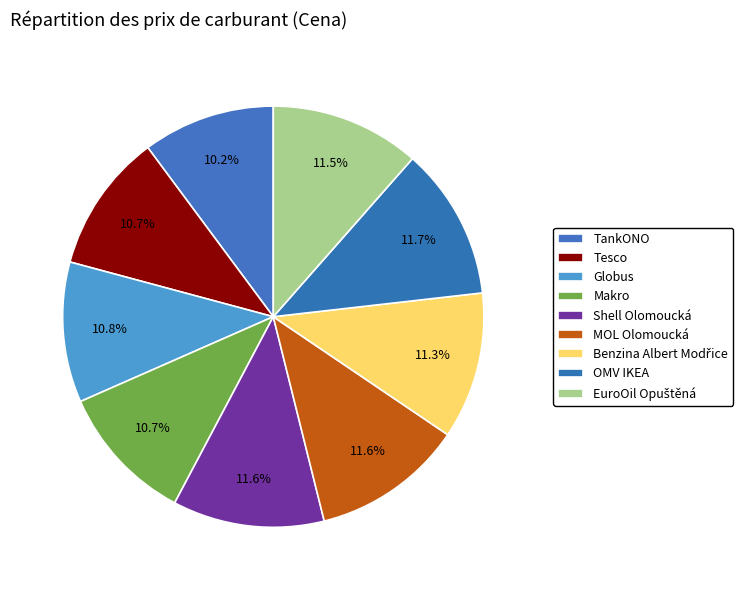

How many segments does this pie chart have?

9